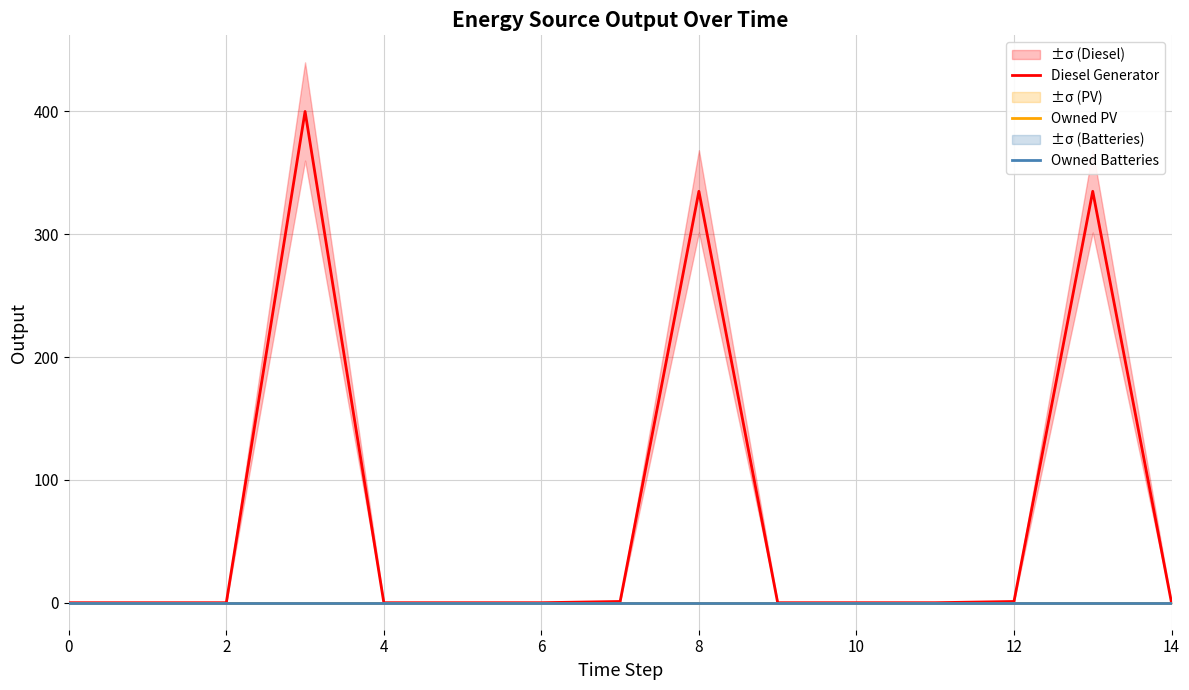

Reading left to right, list all the values displayed in this chart.

Diesel Generator: 0	0	0	400	0	0	0	1	335	0	0	0	1	335	0
Owned PV: 0	0	0	0	0	0	0	0	0	0	0	0	0	0	0
Owned Batteries: 0	0	0	0	0	0	0	0	0	0	0	0	0	0	0